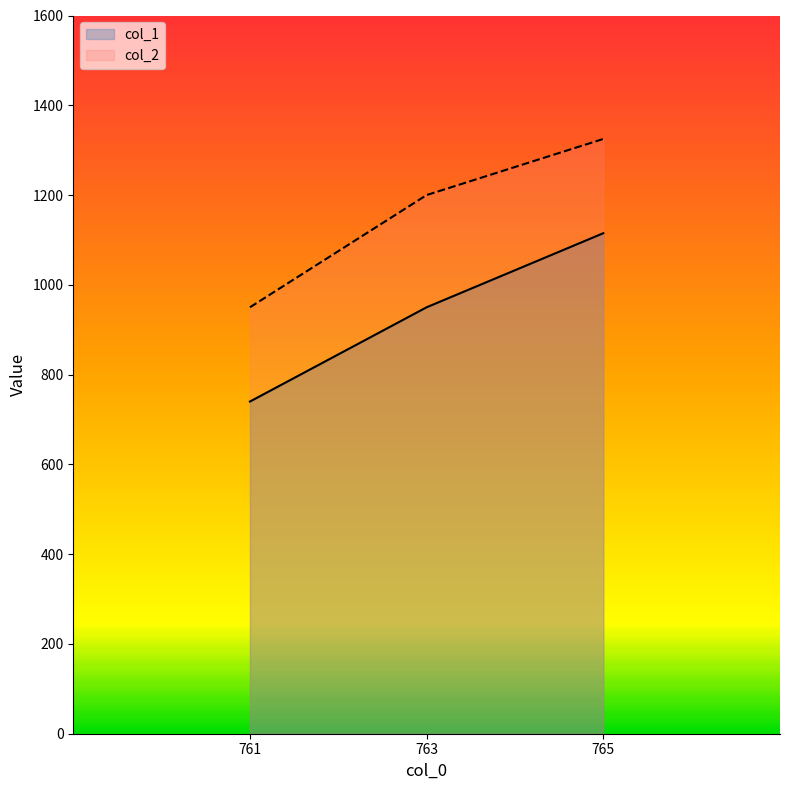

What is the difference between the maximum and minimum values in the col_2 series?

375